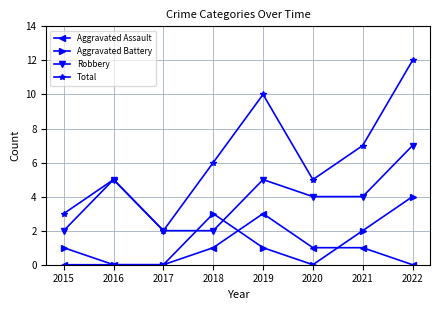

Is the value of Aggravated Battery at 2022 greater than the value of Aggravated Assault at 2017?

Yes